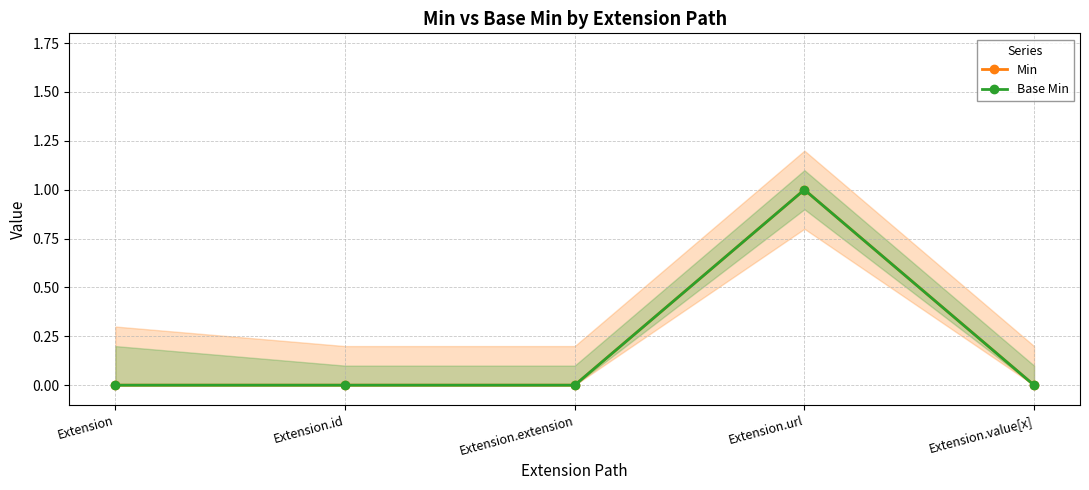

True or false: Base Min and Min intersect in this chart.

False